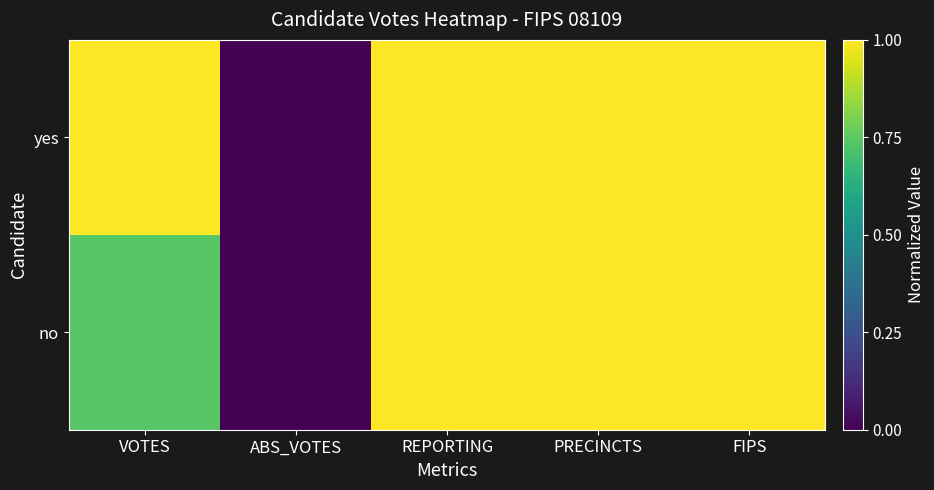

Between FIPS and PRECINCTS, which is larger?

FIPS